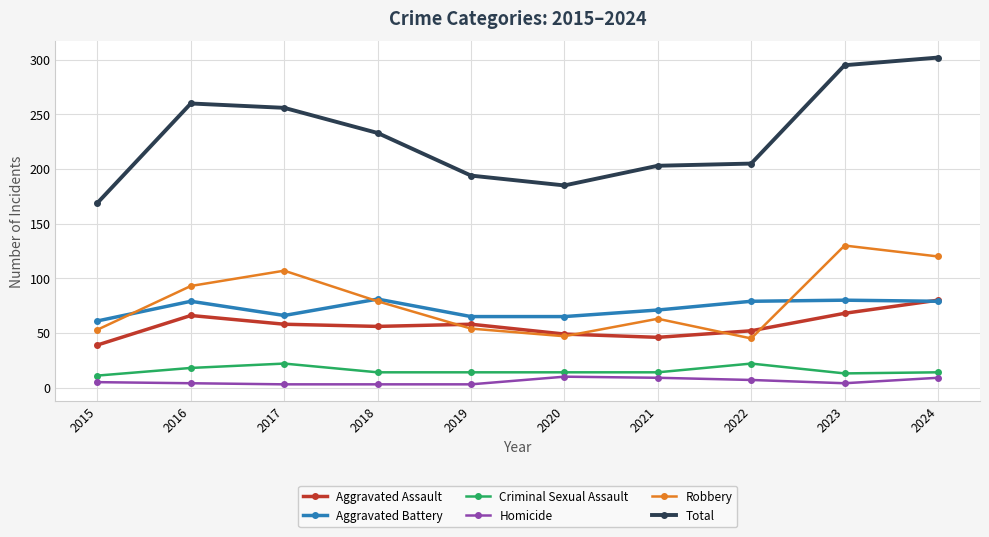

Which series has the largest range (max minus min)?

Total